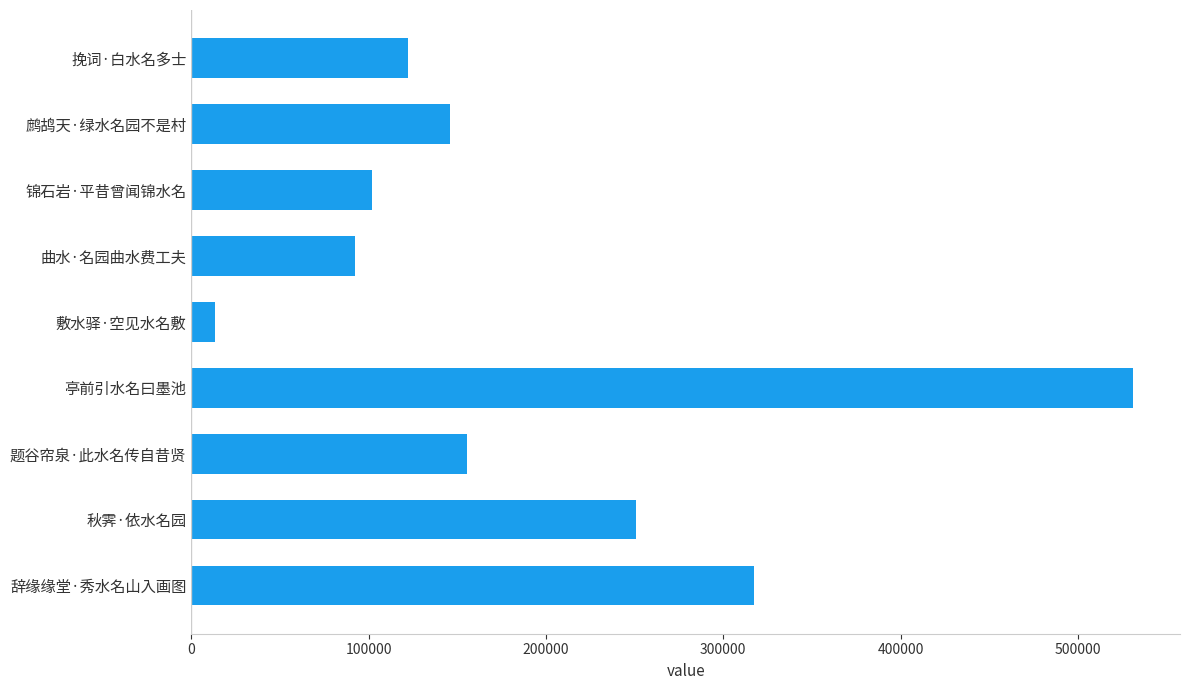

What is the maximum value shown in the chart?

530960